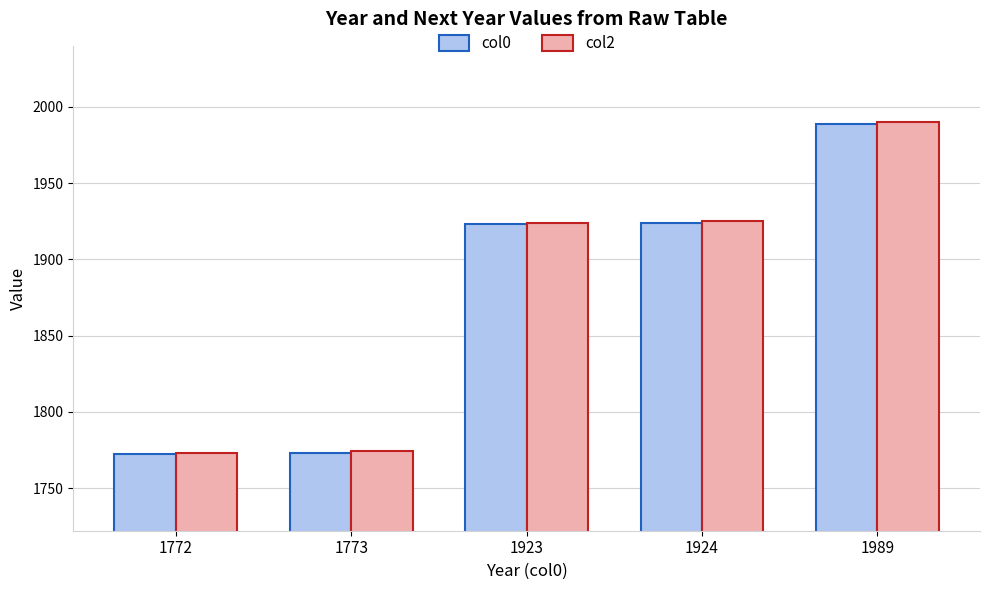

At which label does col2 reach its peak?

1989